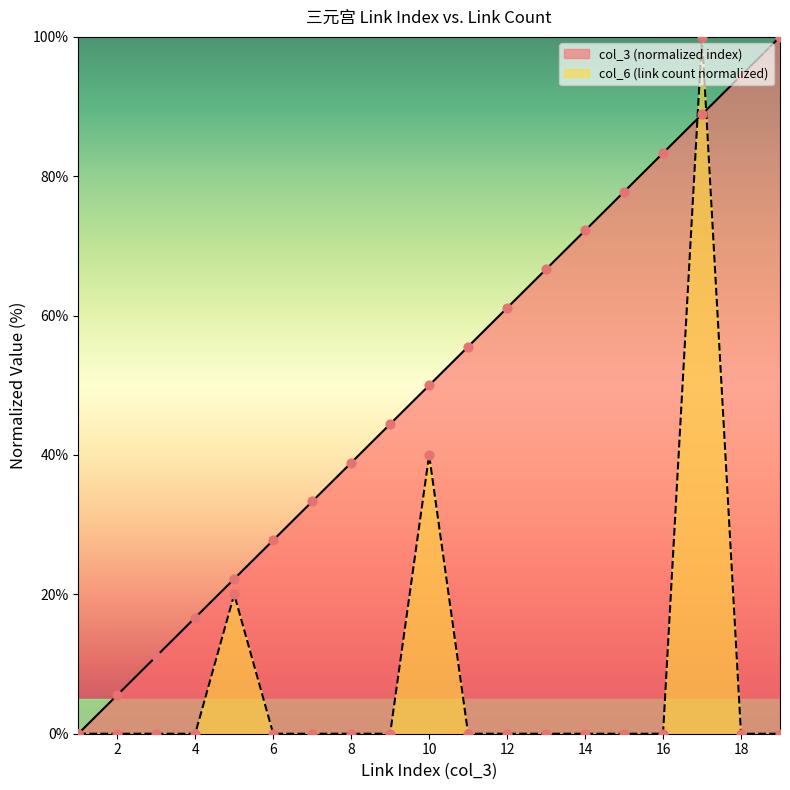

Which series has the largest Y range (max minus min)?

col_3